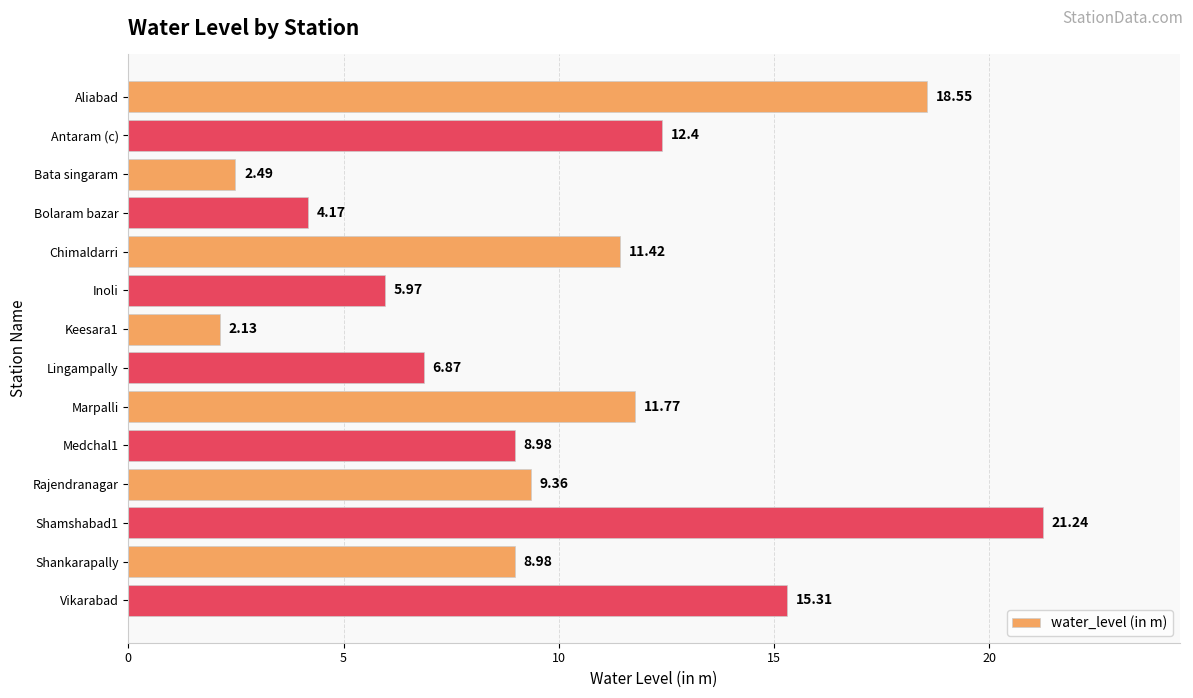

At which label is the value closest to 11?

Chimaldarri